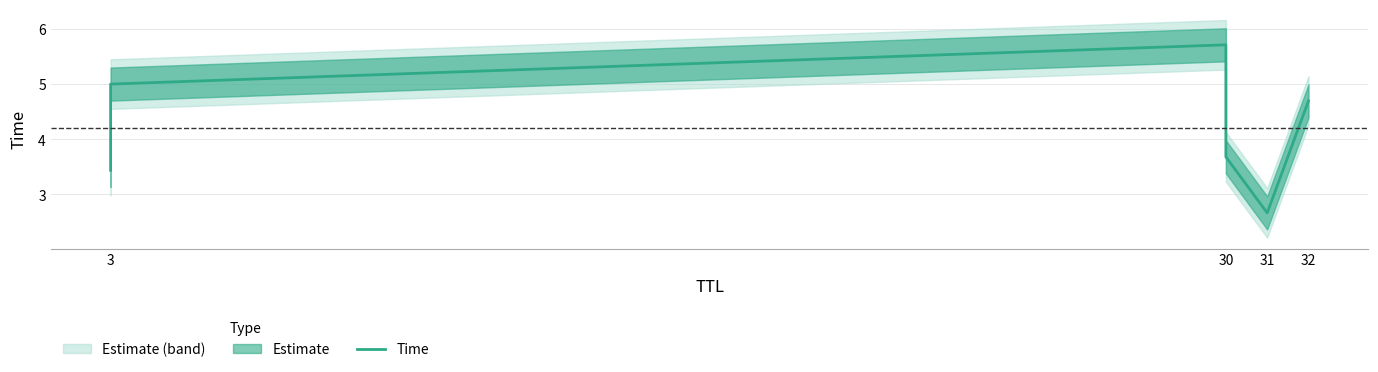

How many values are below 4?

3